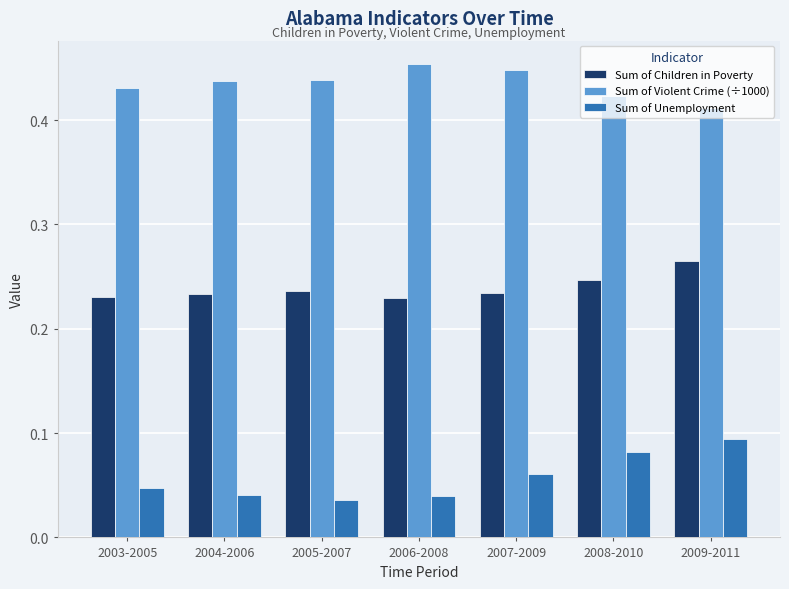

Which series has the largest total across all categories?

Sum of Violent Crime (÷1000)